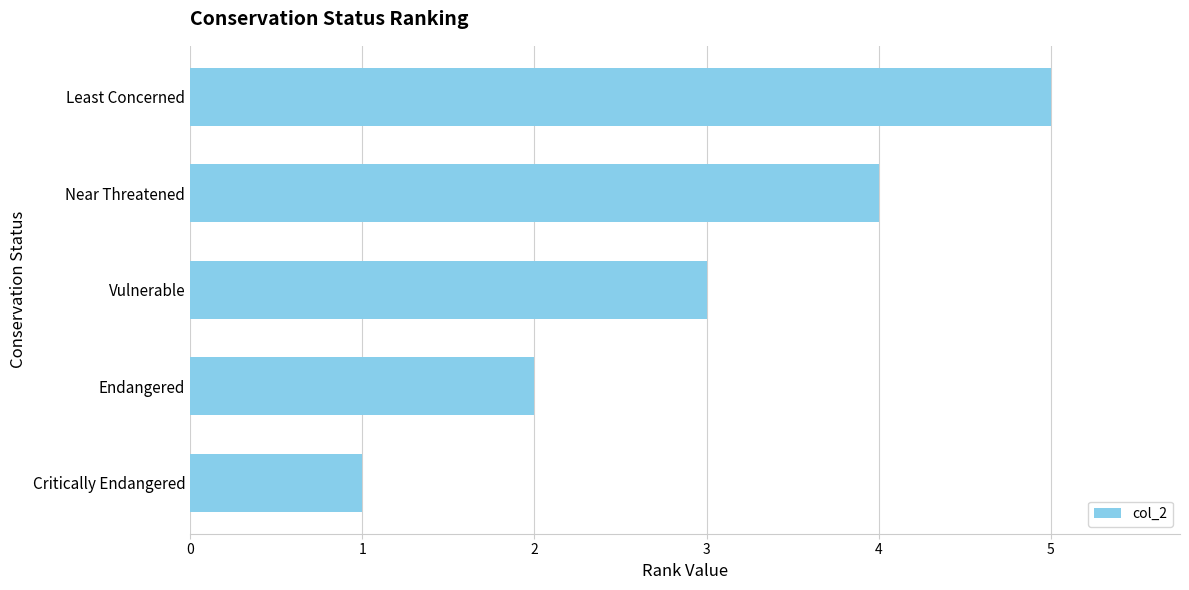

The value at Critically Endangered is 0. True or false?

False